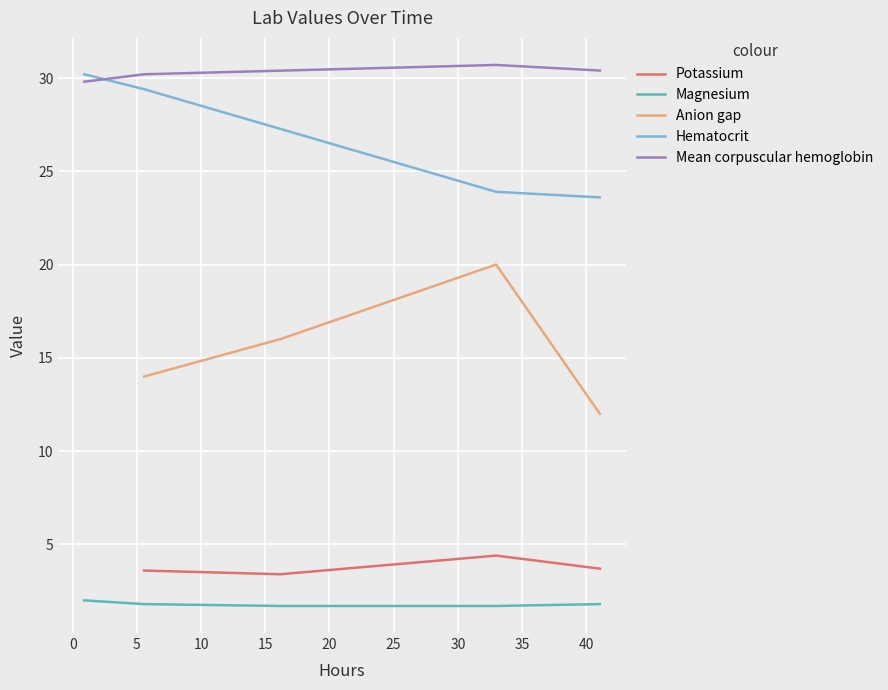

True or false: Potassium and Anion gap cross at least once.

False